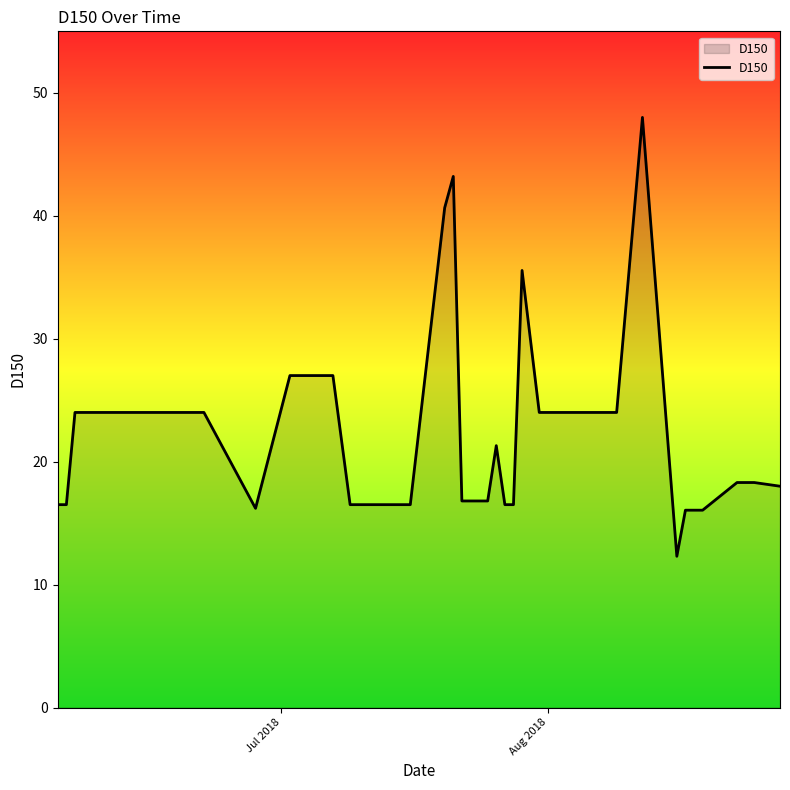

What is the difference between the maximum and minimum values?

35.7